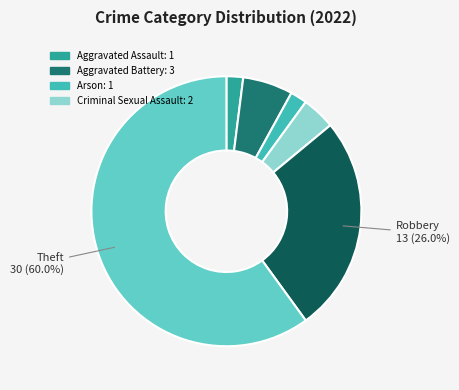

Does any single category account for the majority?

Yes